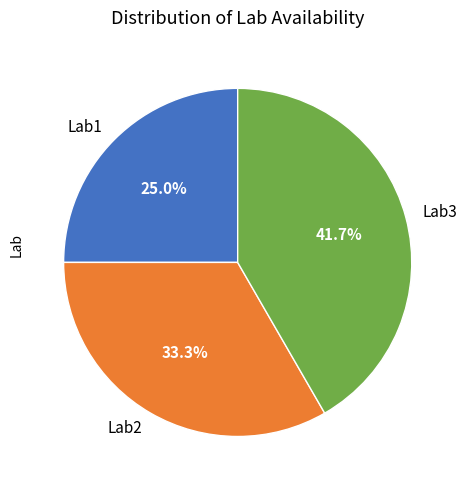

Rank the categories by value from highest to lowest.

Lab3, Lab2, Lab1